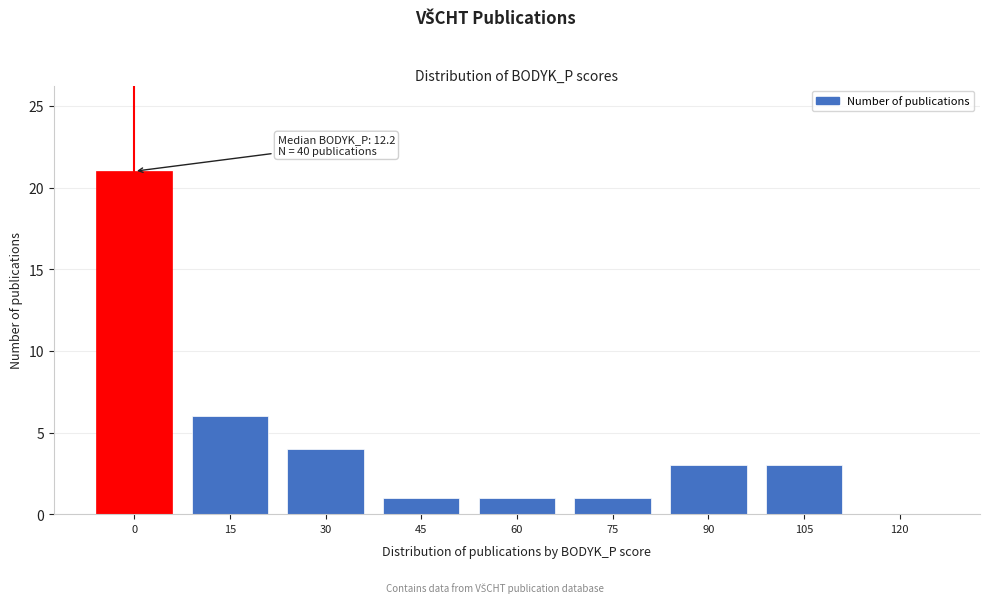

Reading right to left, transcribe all the data shown in this chart.

120=0	105=3	90=3	75=1	60=1	45=1	30=4	15=6	0=21